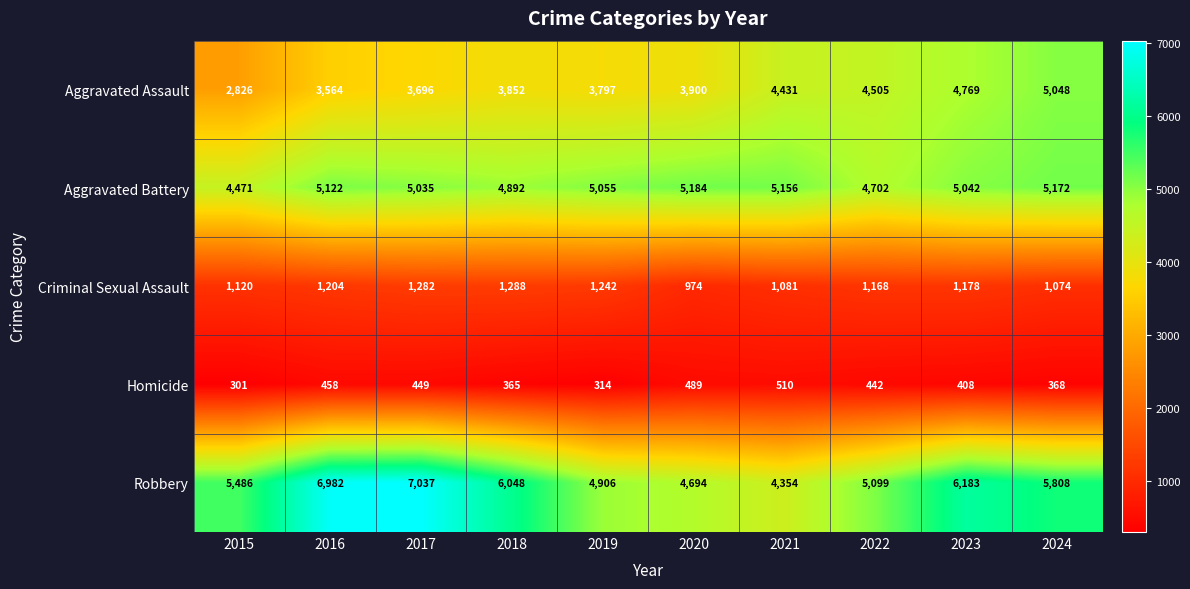

The value of Aggravated Assault at 2022 is 4505. True or false?

True